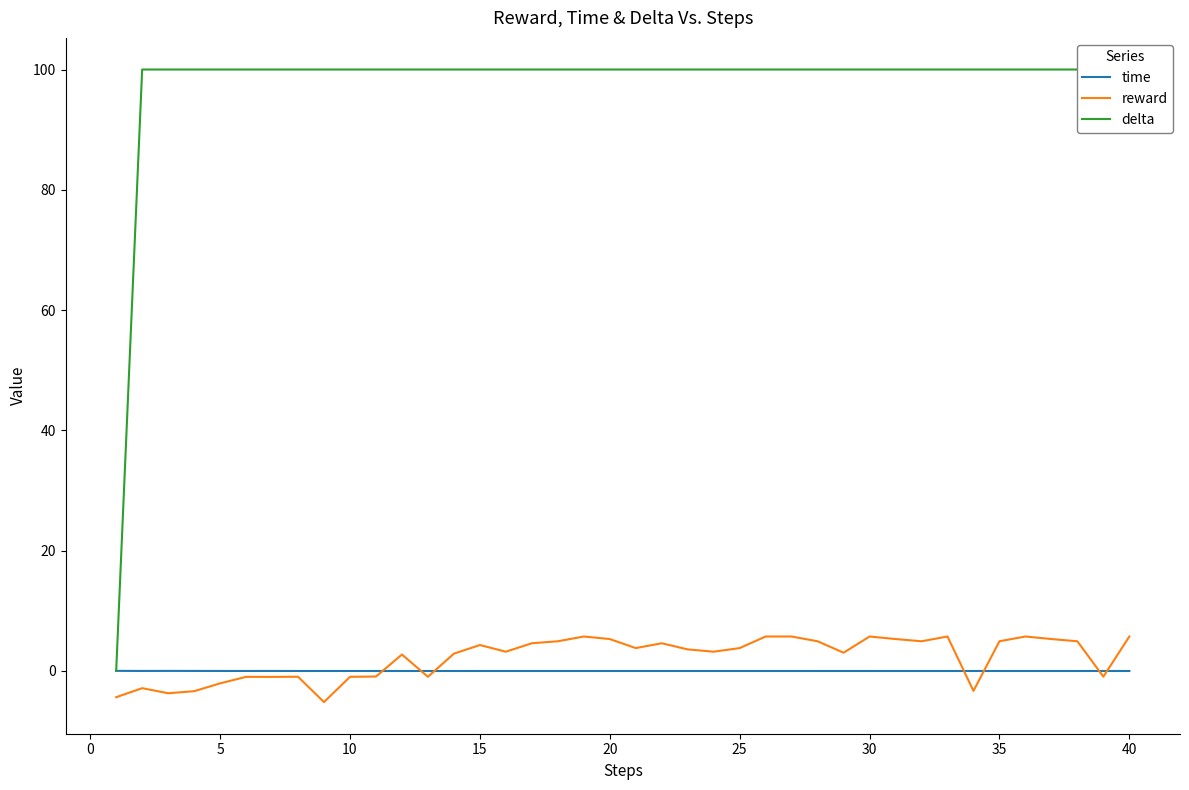

Where does the reward series first go above 3?

15